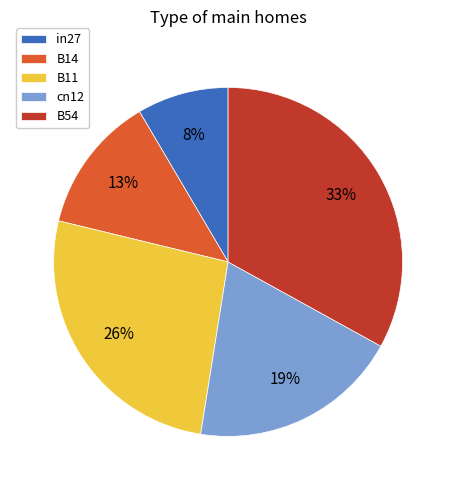

Is the sum of B54 and in27 greater than half?

No